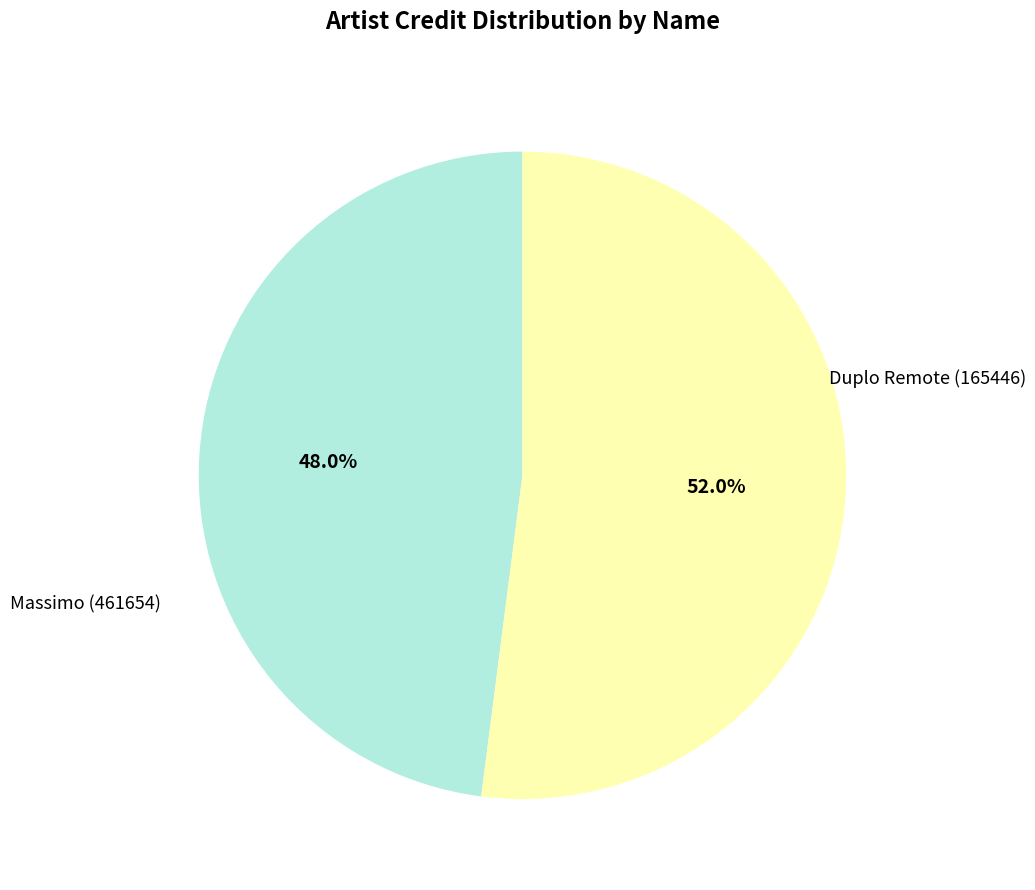

Does any single category account for the majority?

Yes